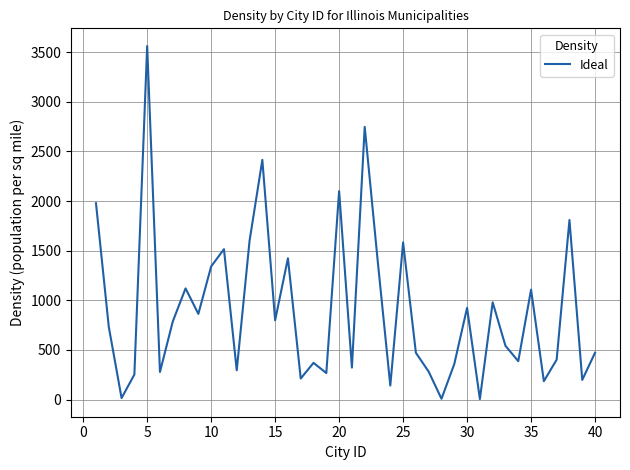

What is the maximum value shown in the chart?

3562